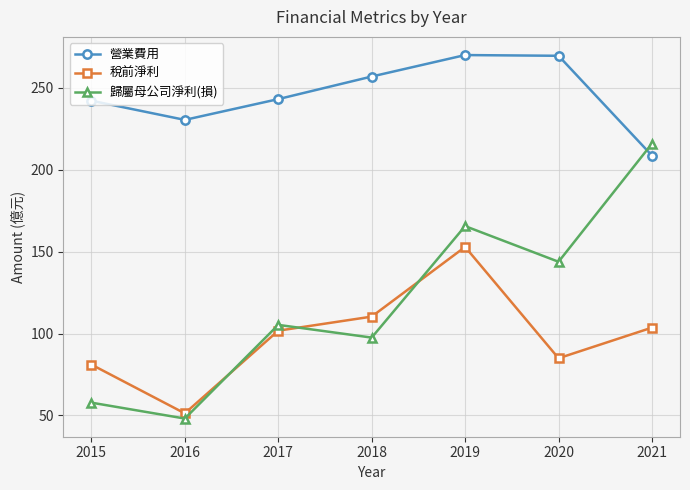

What is the minimum value for 歸屬母公司淨利(損)?

48.1